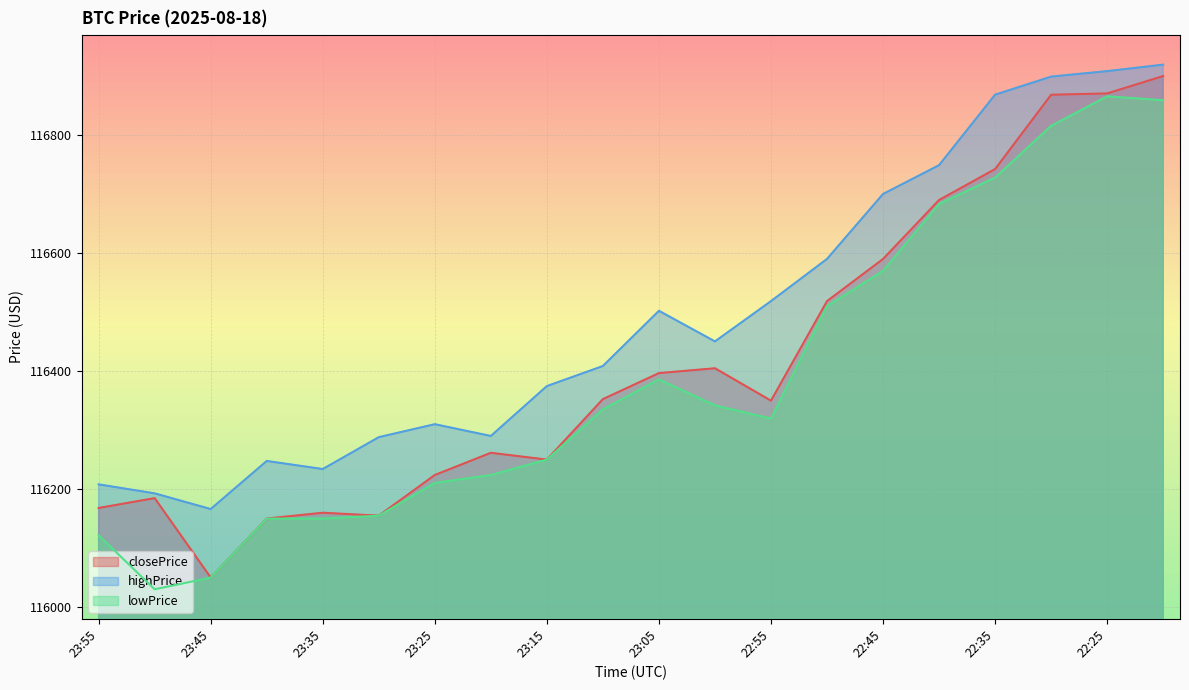

Reading left to right, list all the values displayed in this chart.

closePrice: 23:55=116168.0	23:50=116184.7	23:45=116050.1	23:40=116150.1	23:35=116159.9	23:30=116155.0	23:25=116223.9	23:20=116261.5	23:15=116250.0	23:10=116352.5	23:05=116396.6	23:00=116404.8	22:55=116349.9	22:50=116518.6	22:45=116590.0	22:40=116690.0	22:35=116742.4	22:30=116868.4	22:25=116870.6	22:20=116900.1
highPrice: 23:55=116208.0	23:50=116192.8	23:45=116166.2	23:40=116247.7	23:35=116234.0	23:30=116288.0	23:25=116310.0	23:20=116290.0	23:15=116374.6	23:10=116408.6	23:05=116502.2	23:00=116450.3	22:55=116518.6	22:50=116590.1	22:45=116700.2	22:40=116749.0	22:35=116868.5	22:30=116899.1	22:25=116908.4	22:20=116919.4
lowPrice: 23:55=116121.7	23:50=116030.2	23:45=116050.0	23:40=116150.0	23:35=116150.1	23:30=116154.9	23:25=116210.6	23:20=116223.8	23:15=116250.0	23:10=116335.1	23:05=116386.0	23:00=116341.9	22:55=116319.5	22:50=116510.1	22:45=116570.0	22:40=116683.2	22:35=116728.0	22:30=116815.7	22:25=116865.7	22:20=116859.1